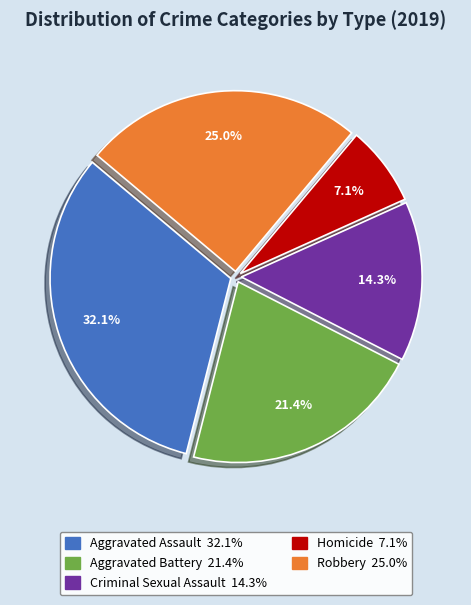

What is the smallest slice in the pie chart?

Homicide